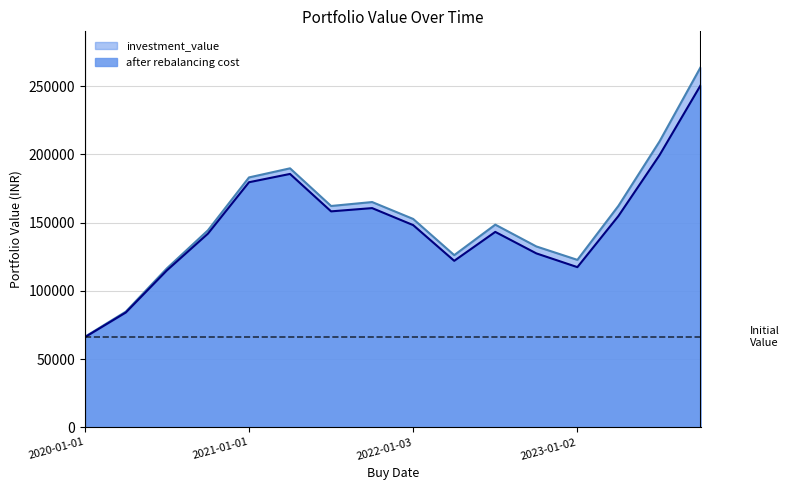

True or false: investment_value and after rebalancing cost intersect in this chart.

False